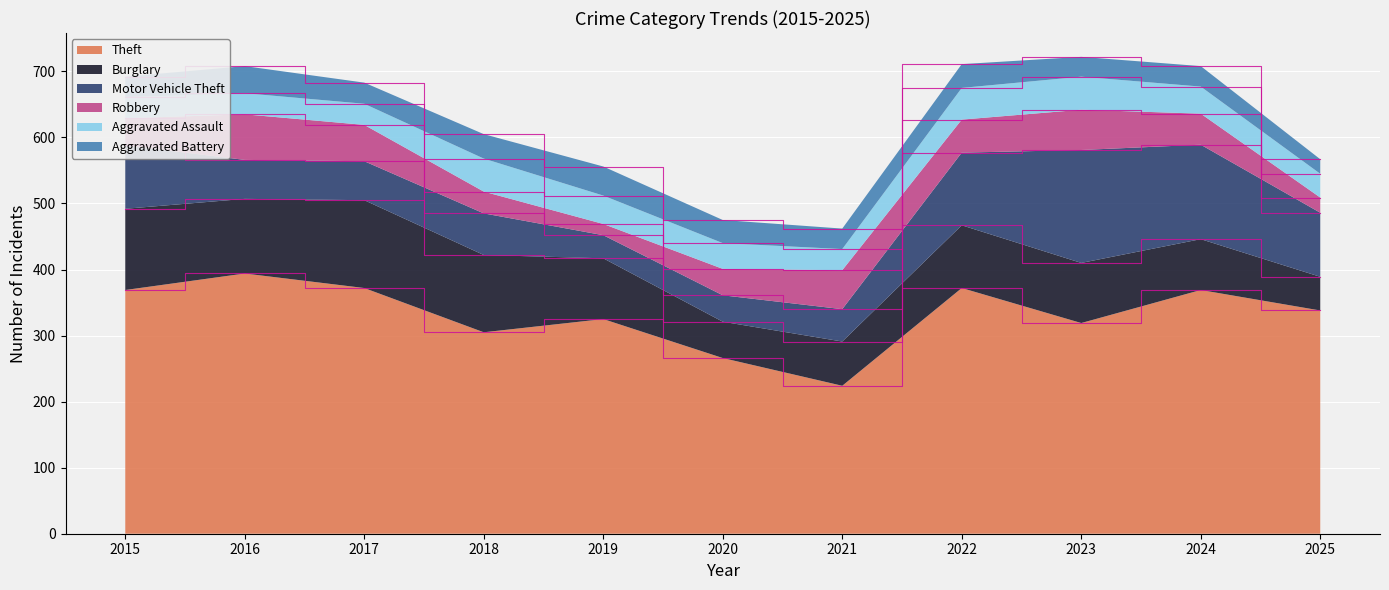

Reading right to left, extract all data points from this chart.

Theft: 2025=338	2024=369	2023=319	2022=372	2021=224	2020=266	2019=325	2018=305	2017=372	2016=394	2015=369
Burglary: 2025=51	2024=77	2023=91	2022=95	2021=67	2020=55	2019=92	2018=117	2017=133	2016=113	2015=123
Motor Vehicle Theft: 2025=97	2024=143	2023=171	2022=110	2021=49	2020=40	2019=35	2018=63	2017=59	2016=59	2015=96
Robbery: 2025=23	2024=47	2023=61	2022=50	2021=59	2020=40	2019=17	2018=33	2017=55	2016=69	2015=41
Aggravated Assault: 2025=36	2024=41	2023=50	2022=48	2021=32	2020=39	2019=43	2018=50	2017=32	2016=32	2015=32
Aggravated Battery: 2025=22	2024=31	2023=30	2022=36	2021=31	2020=35	2019=44	2018=37	2017=32	2016=41	2015=31